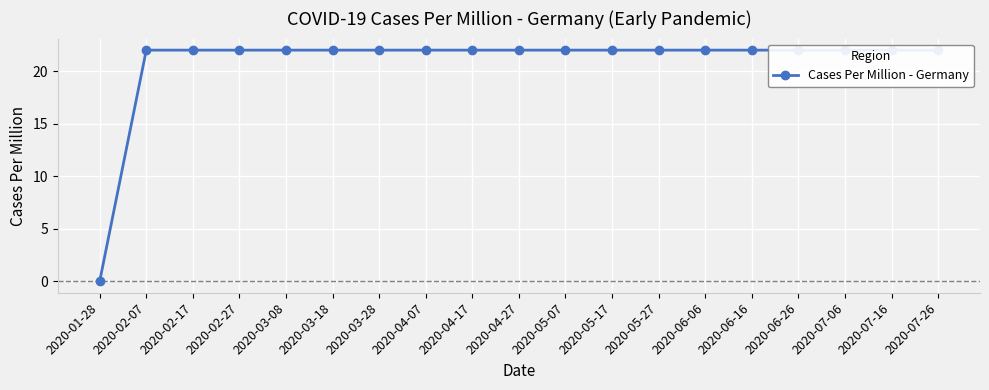

Reading left to right, transcribe all the data shown in this chart.

0	22	22	22	22	22	22	22	22	22	22	22	22	22	22	22	22	22	22